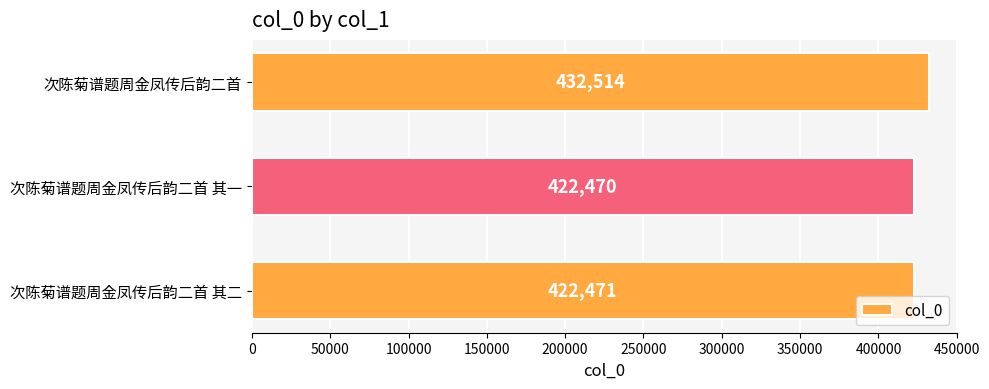

What is the difference between the maximum and minimum values?

10044